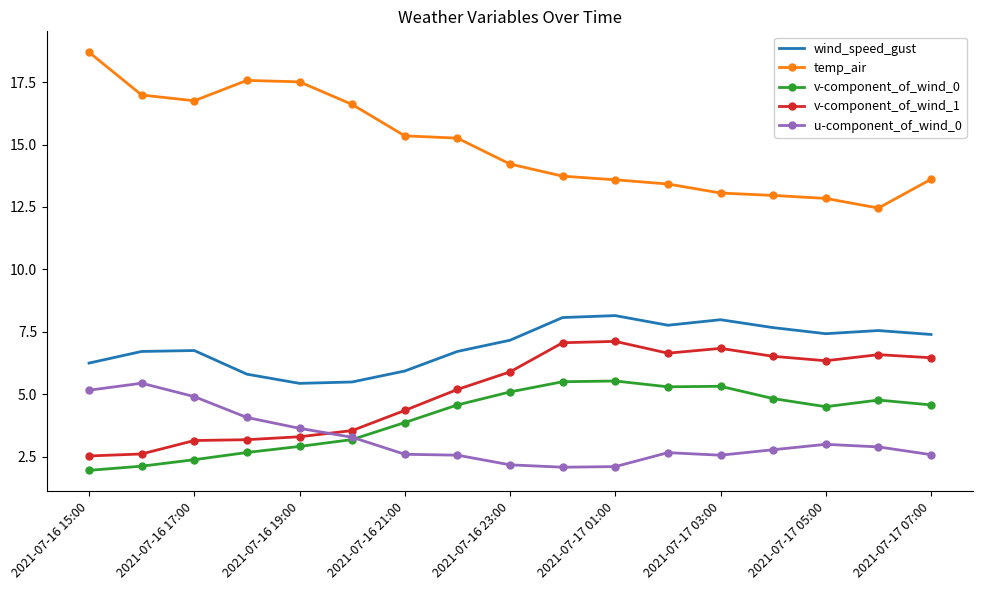

What is the maximum value for v-component_of_wind_1?

7.1